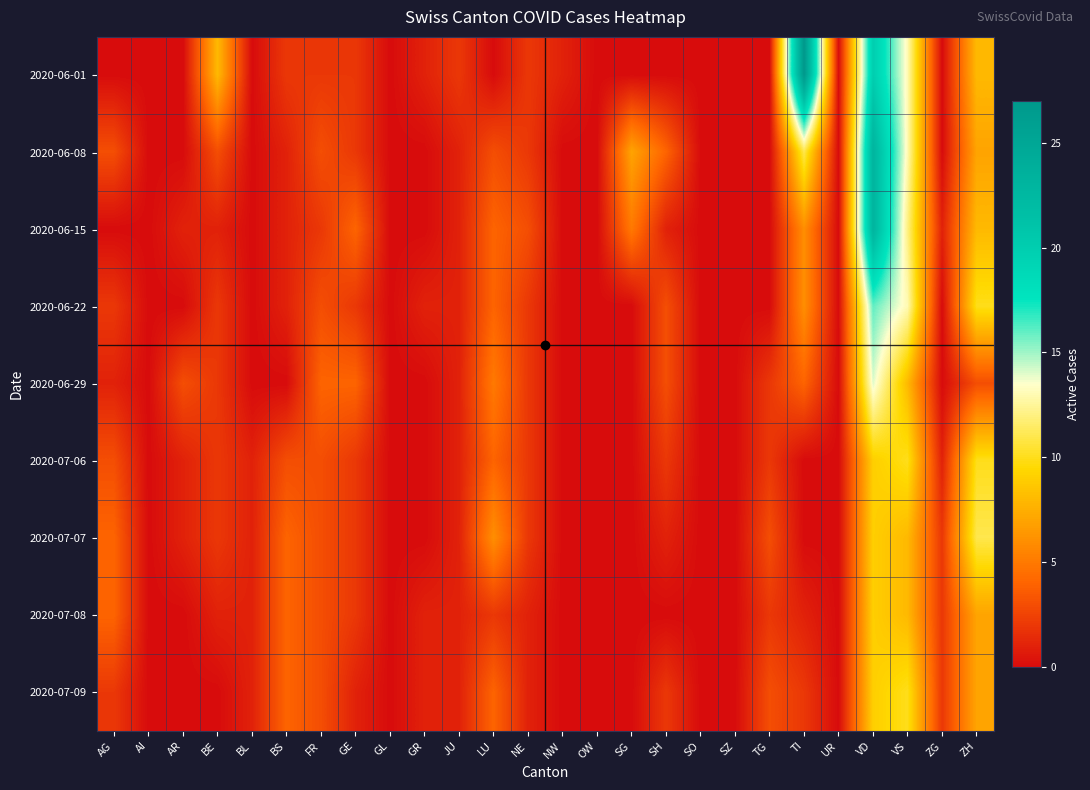

Rank the series by their maximum value, from lowest to highest.

2020-07-08, 2020-07-06, 2020-07-09, 2020-07-07, 2020-06-29, 2020-06-22, 2020-06-08, 2020-06-15, 2020-06-01